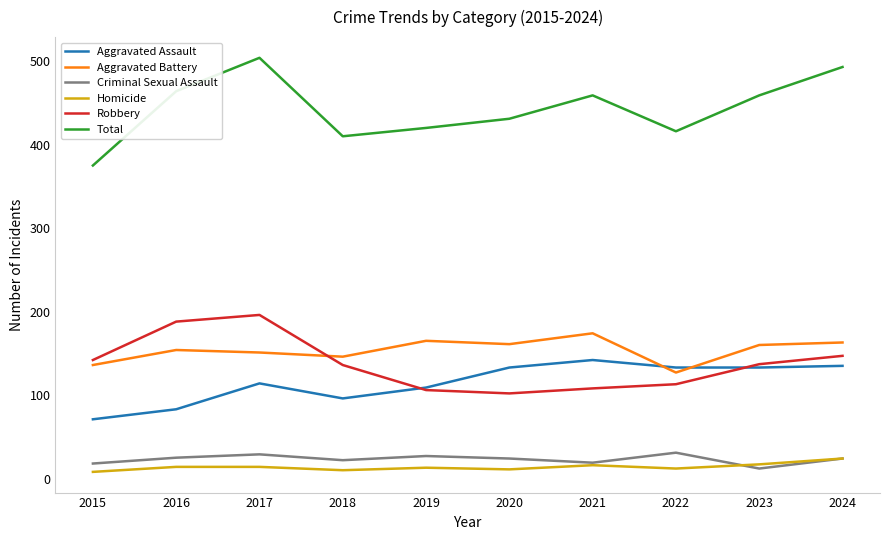

List the series in order of their peak value, highest first.

Total, Robbery, Aggravated Battery, Aggravated Assault, Criminal Sexual Assault, Homicide